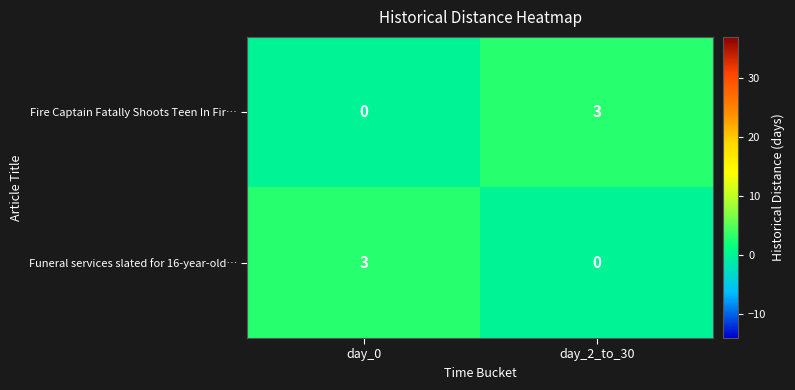

Rank the categories by Fire Captain Fatally Shoots Teen In Fir… value from highest to lowest.

day_2_to_30, day_0